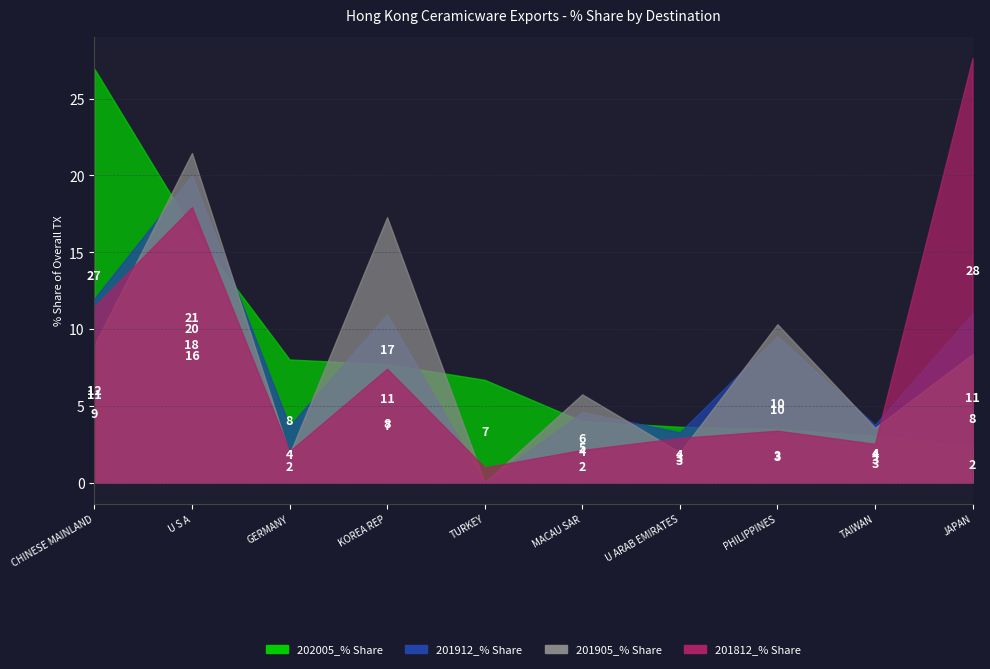

True or false: 201905_% Share has more than 0 interior local peaks.

True